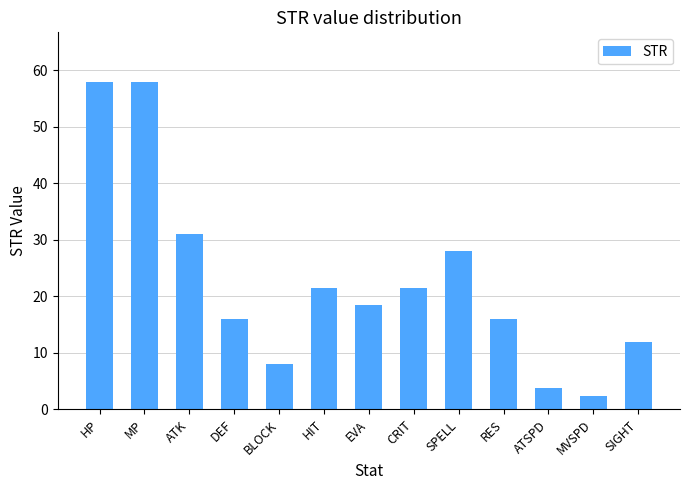

At which label is the value closest to 30?

ATK